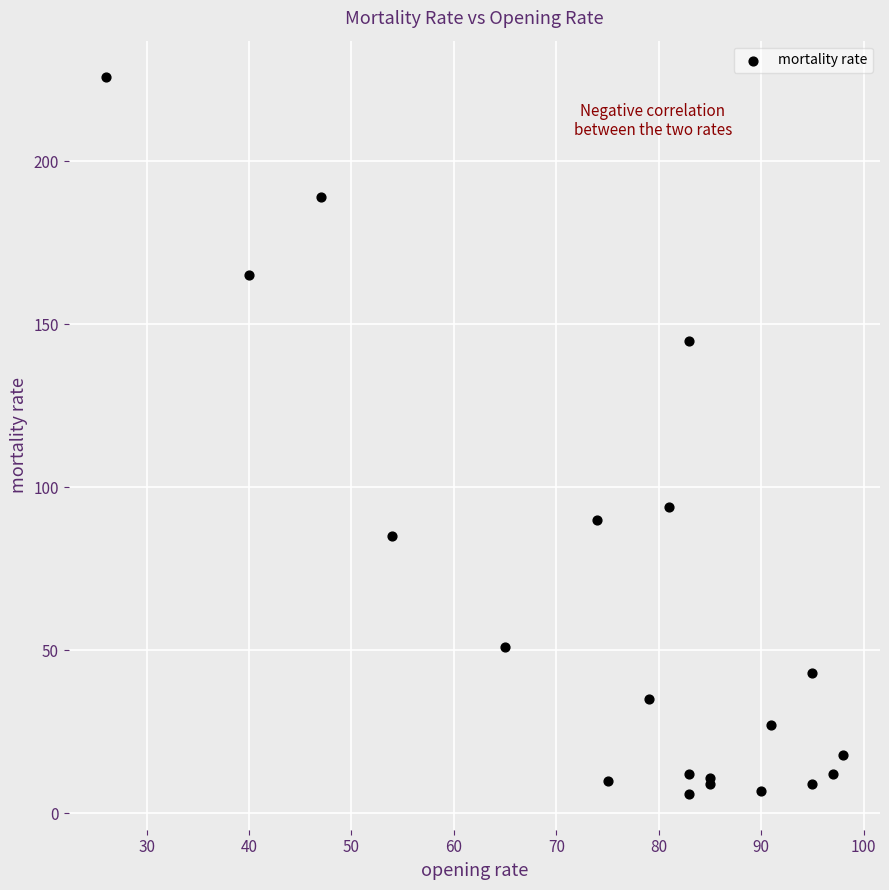

What Y value in the scatter plot is closest to 116?

94